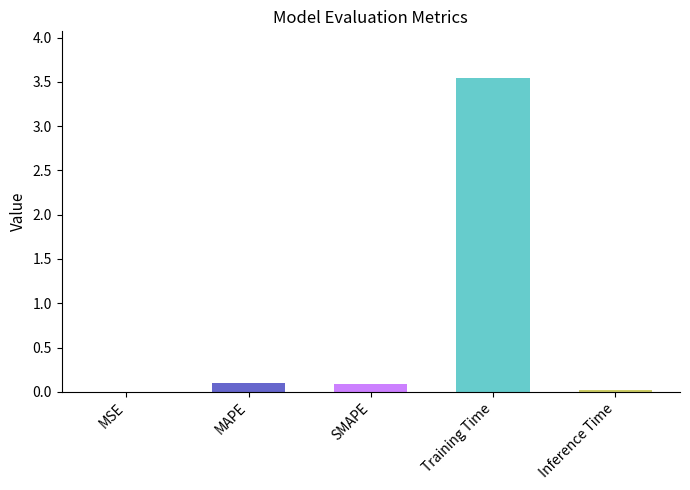

What is the greatest value displayed?

3.5